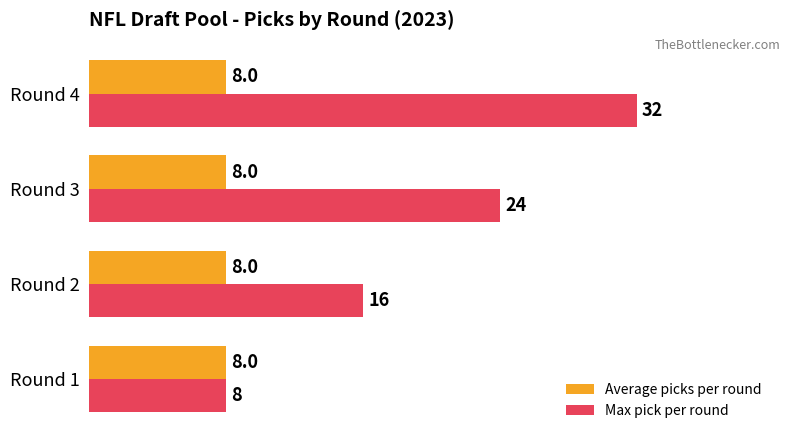

What is the difference between the maximum and minimum values in the Max pick per round series?

24